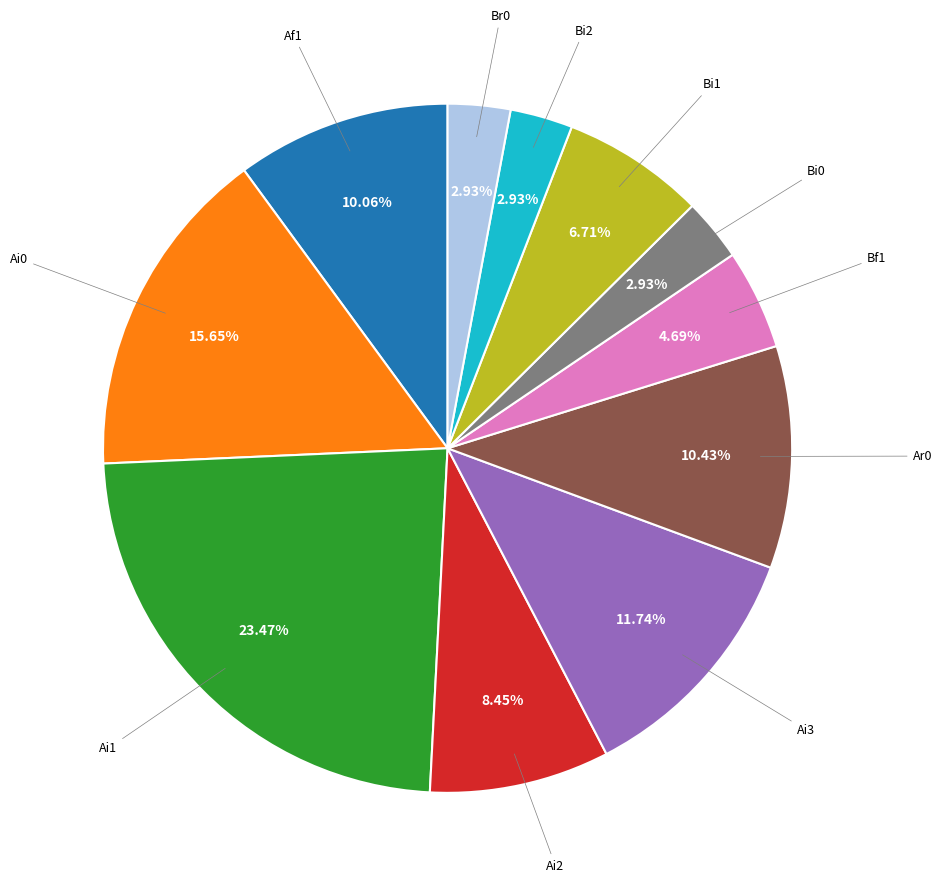

How many segments does this pie chart have?

11